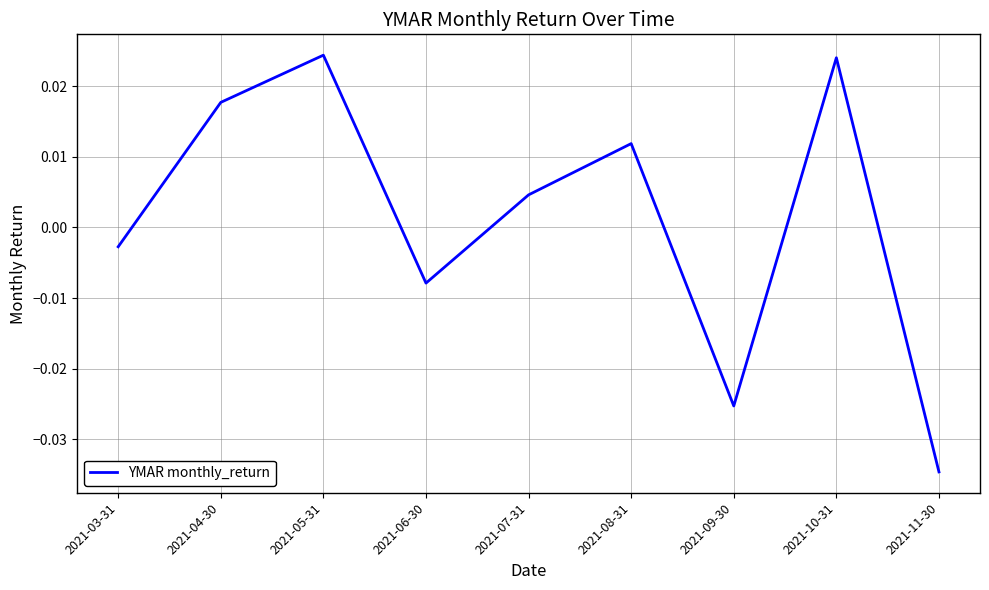

What position from the right is 2021-09-30?

3